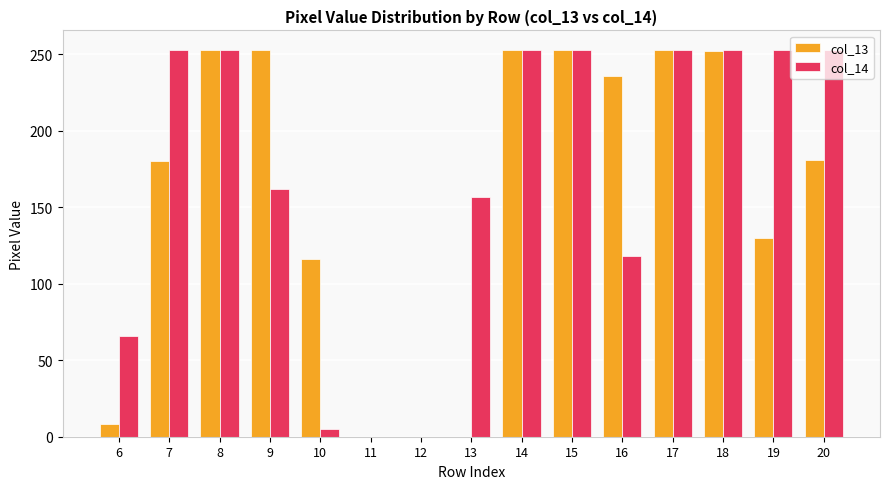

Is it true that col_14 equals 5 at 10?

True